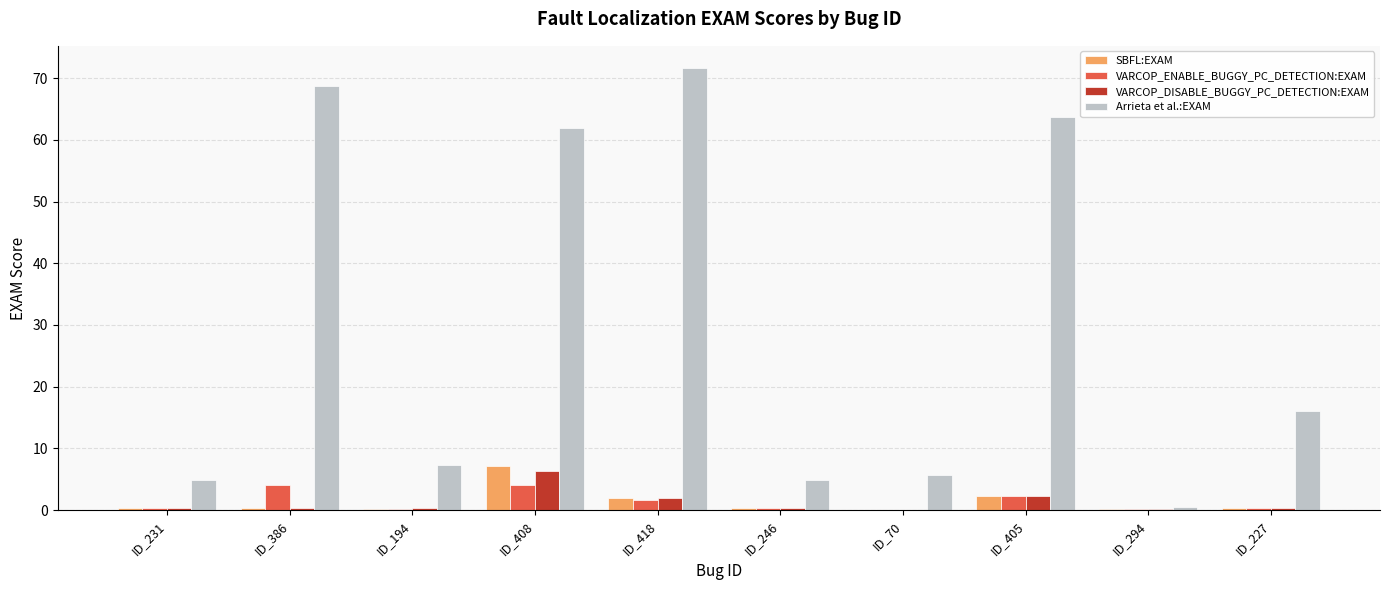

Which label corresponds to the largest value in the chart?

ID_418